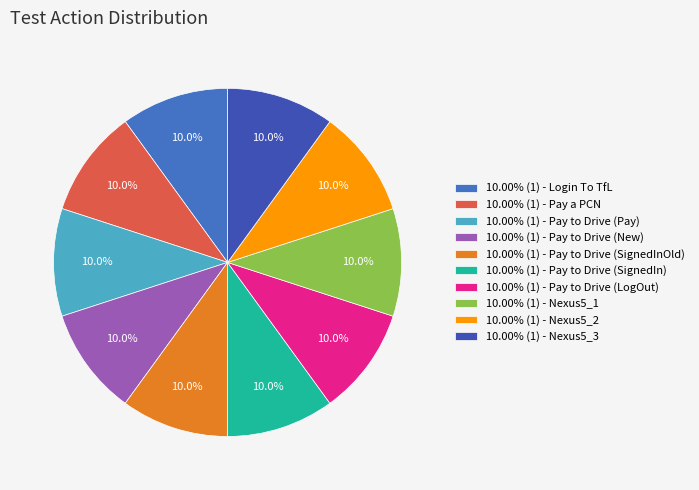

What is the smallest slice in the pie chart?

Login To TfL